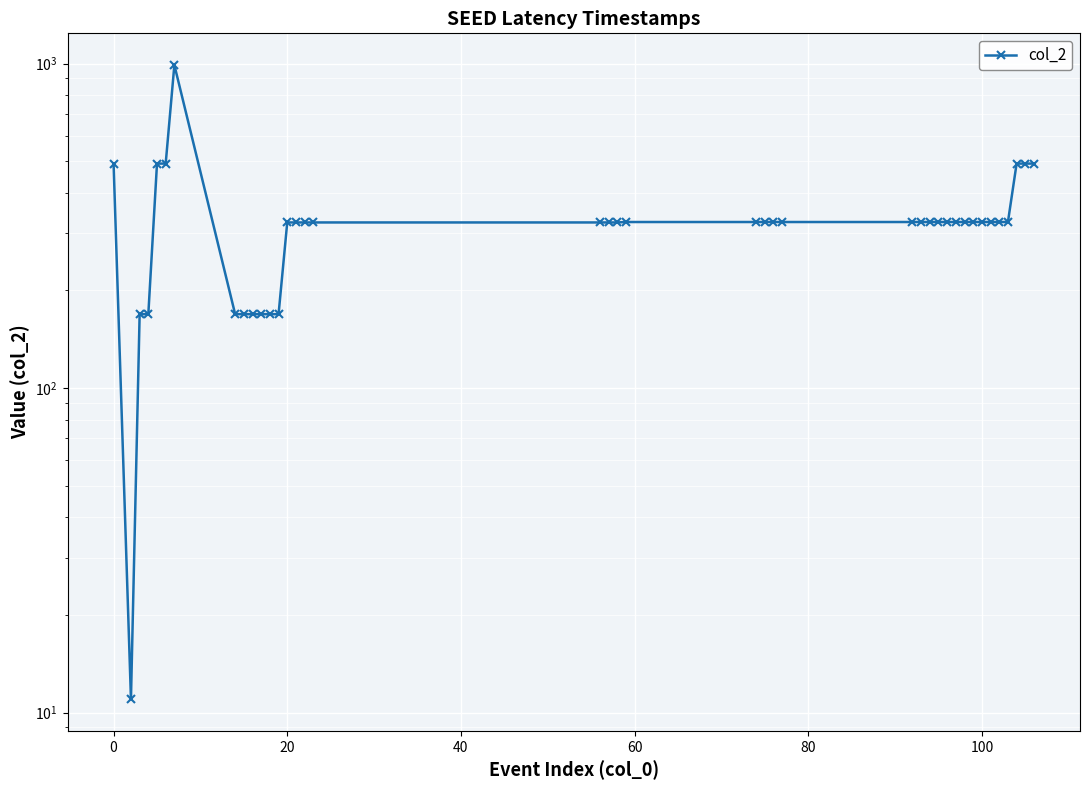

How many points are higher than both their immediate neighbors (excluding endpoints)?

1